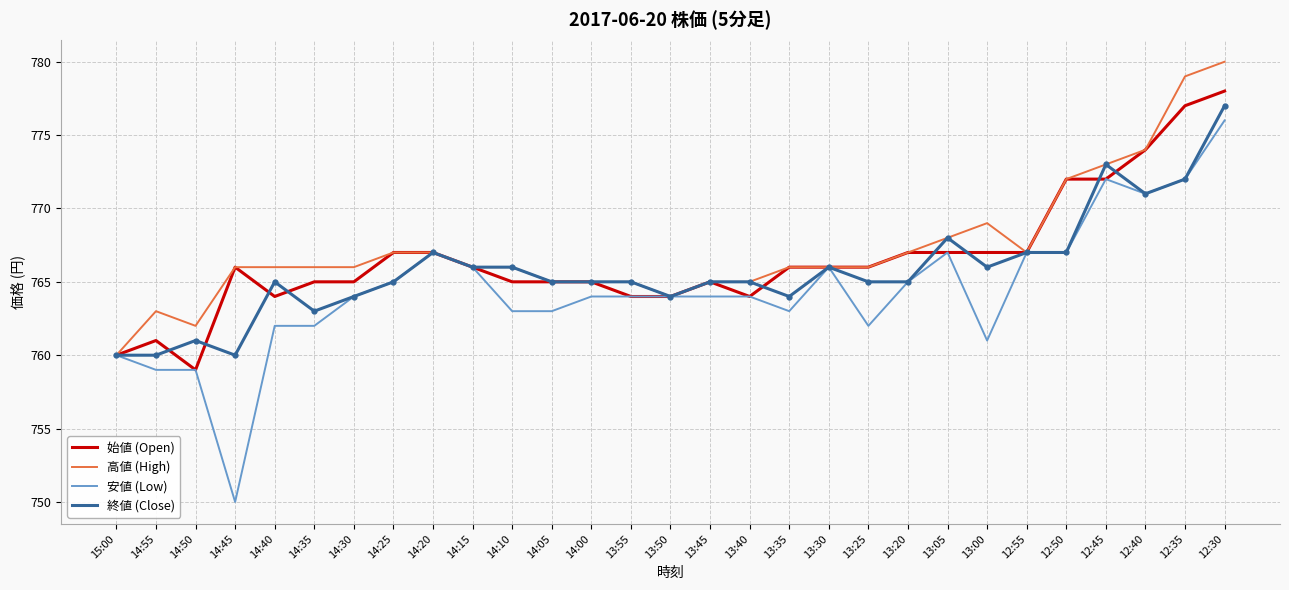

What is the approximate value of 終値 (Close) at 15:00?

760